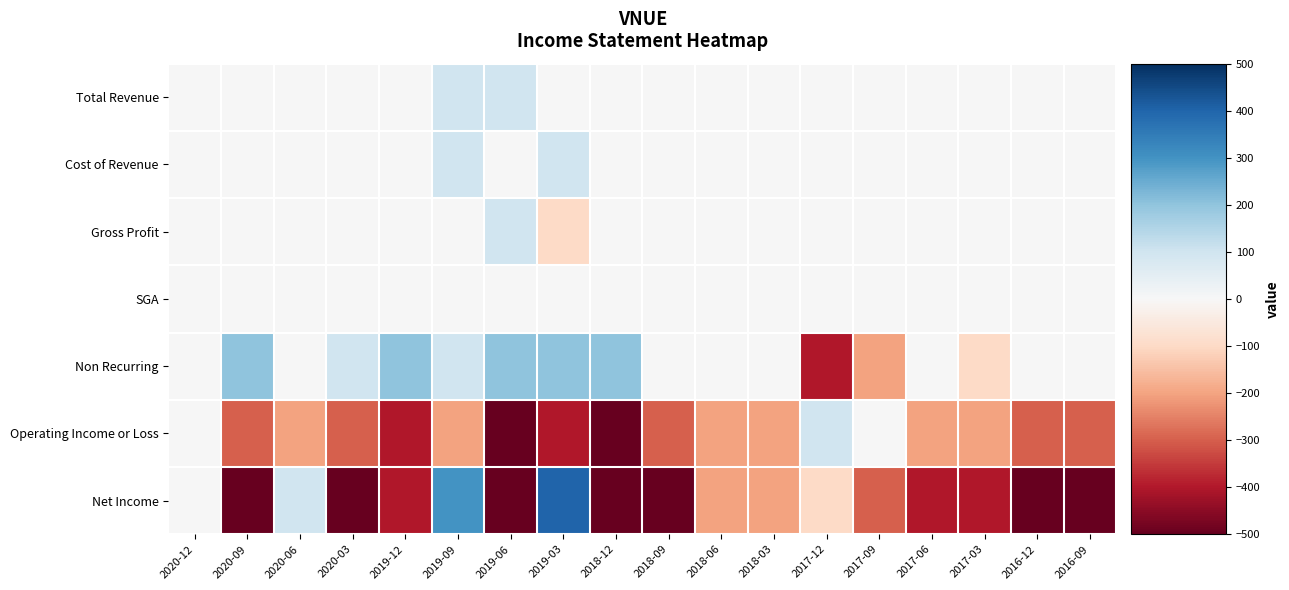

Between 2018-03 and 2017-09, which series saw the biggest shift?

Non Recurring